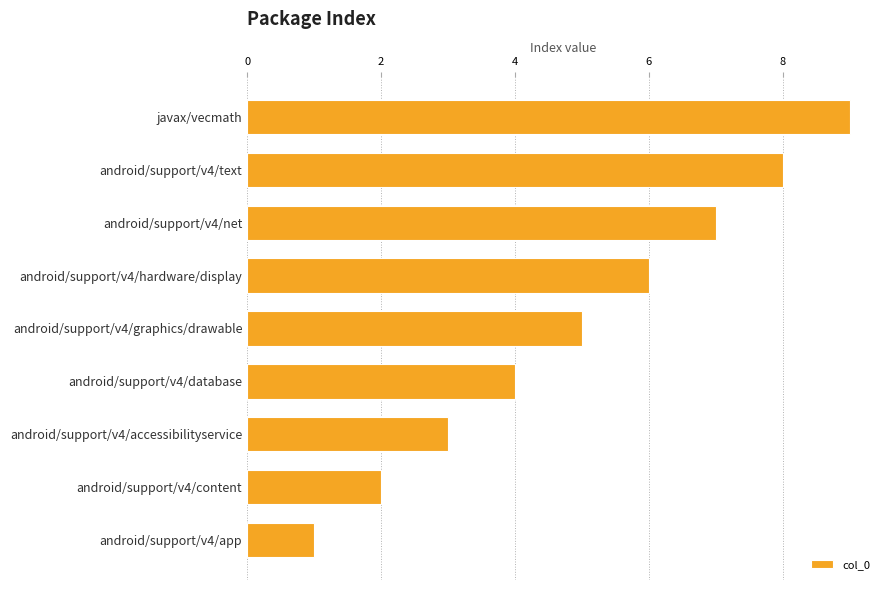

True or false: the data shows 6 at android/support/v4/database.

False